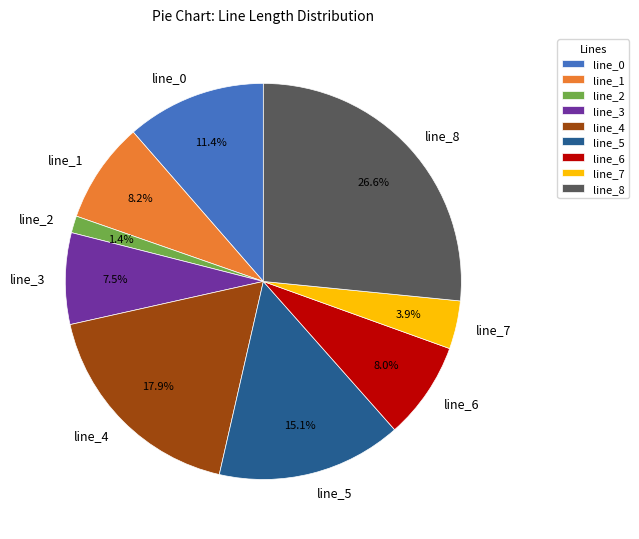

What is the total percentage of line_4 and line_3?

25.4%